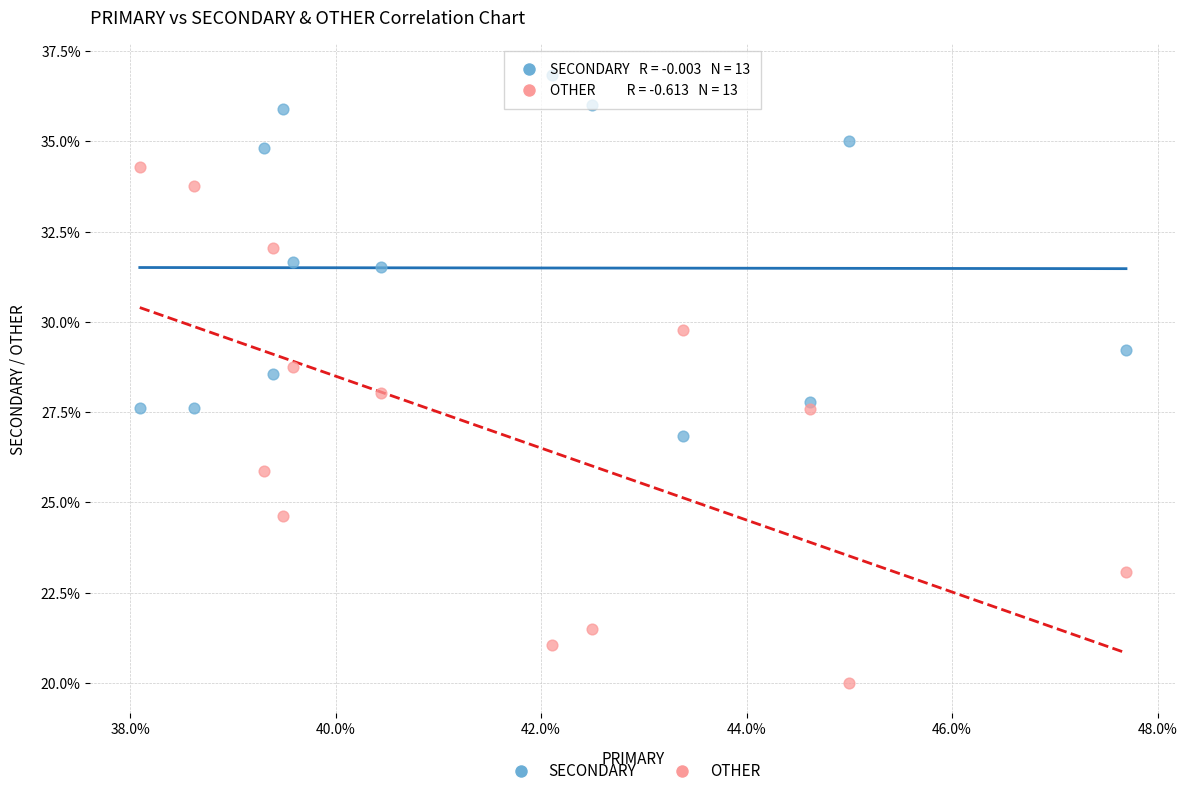

What are all the series names shown in the legend?

SECONDARY, OTHER